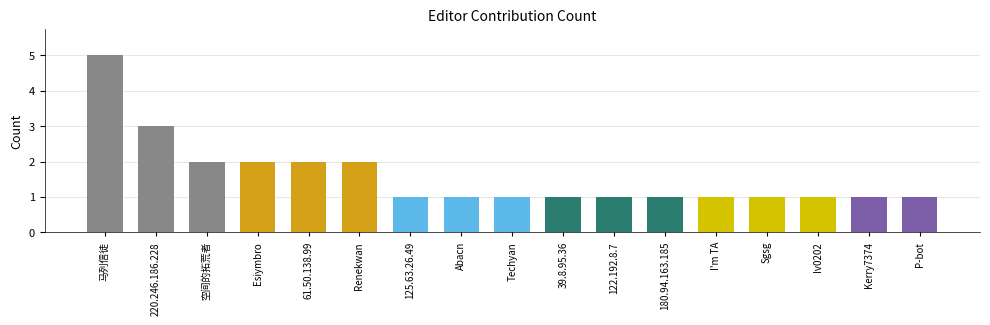

What is the average value?

2